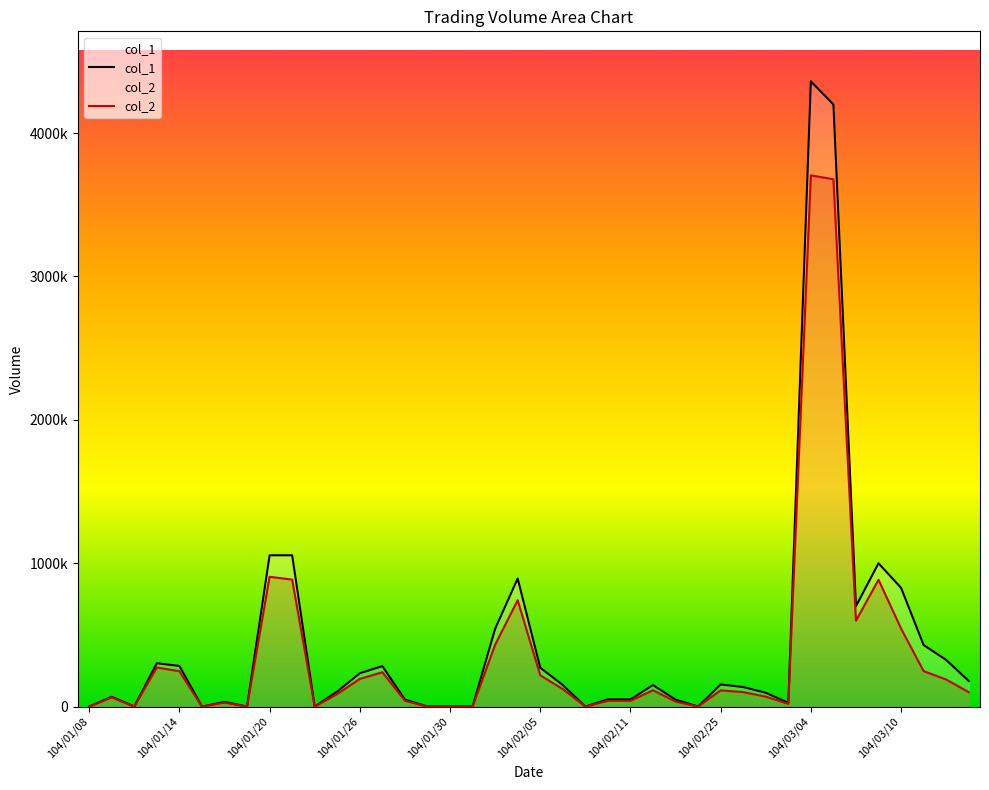

True or false: col_1 and col_2 intersect in this chart.

False